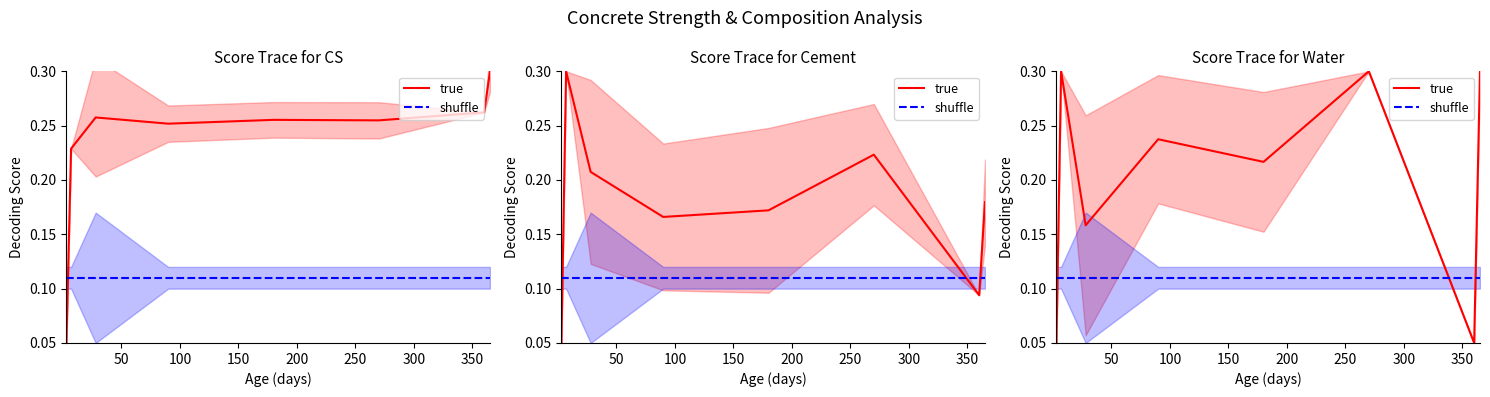

Which series has the largest range (max minus min)?

true